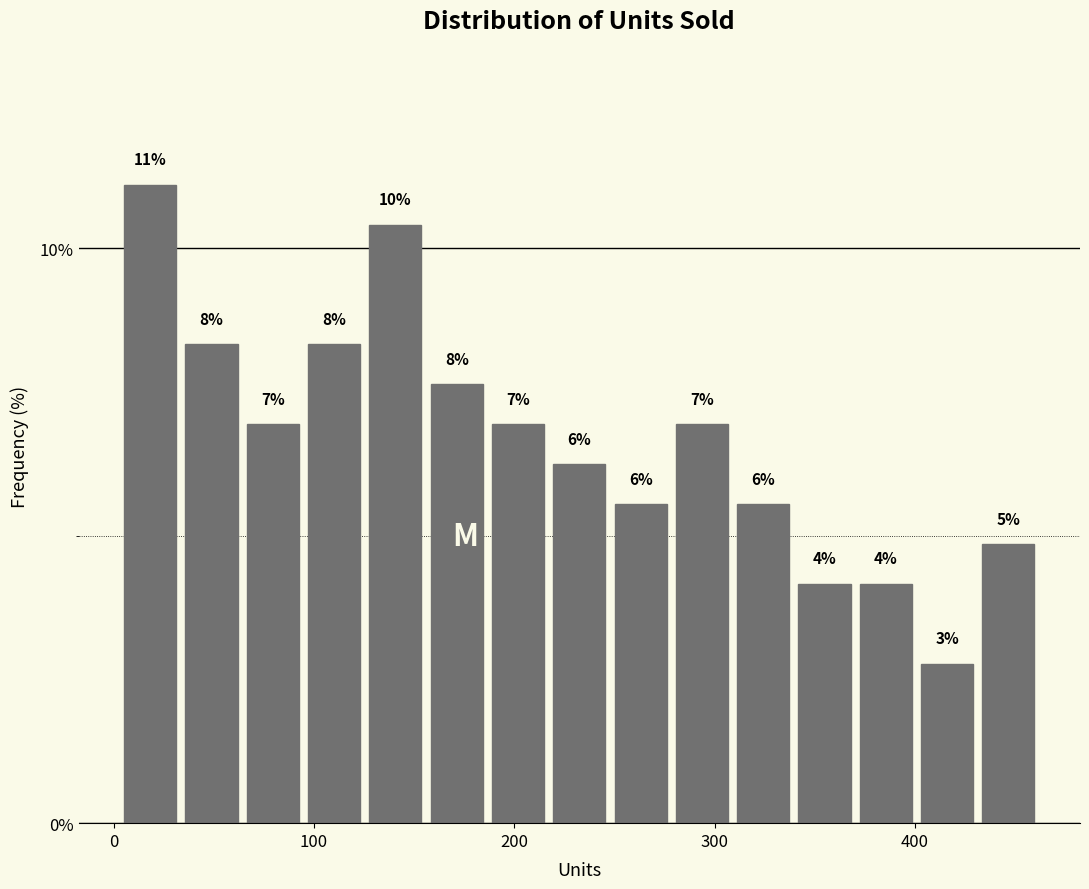

Around what value on the x-axis is the tallest bar? Give the approximate position of its centre, as read against the axis.

20